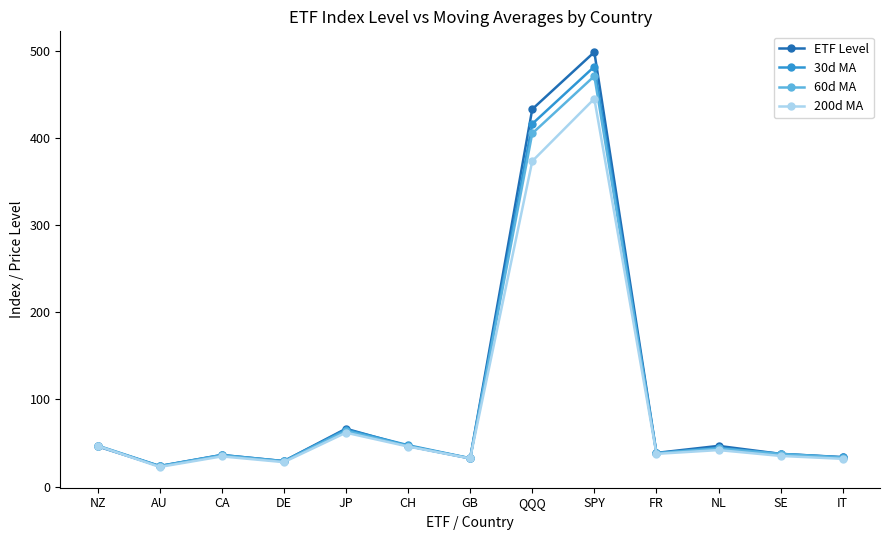

At which category is the sum across all series the highest?

SPY